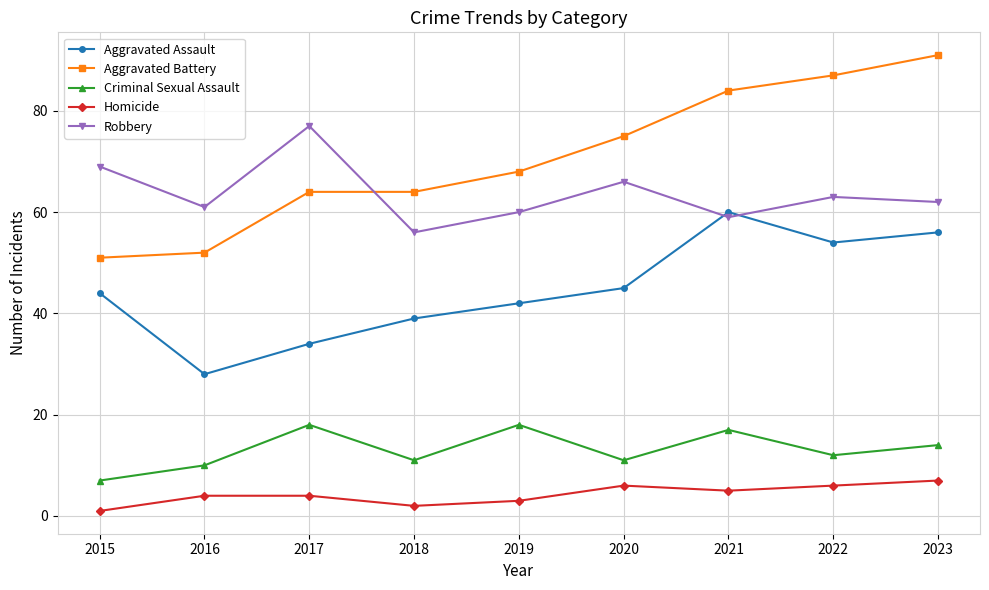

How many distinct data groups are displayed?

5